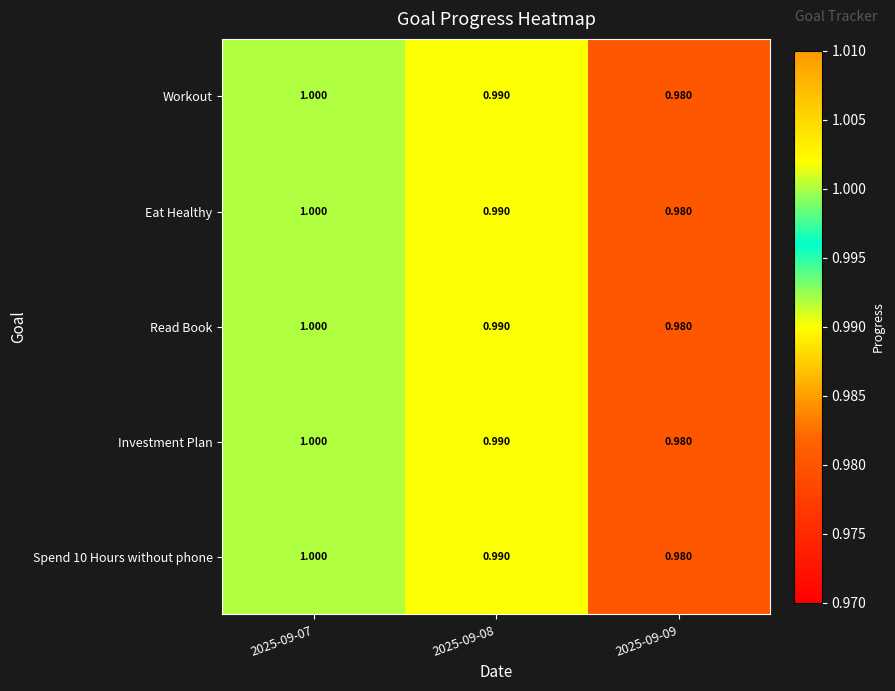

Is the value of Read Book at 2025-09-07 greater than the value of Workout at 2025-09-08?

Yes